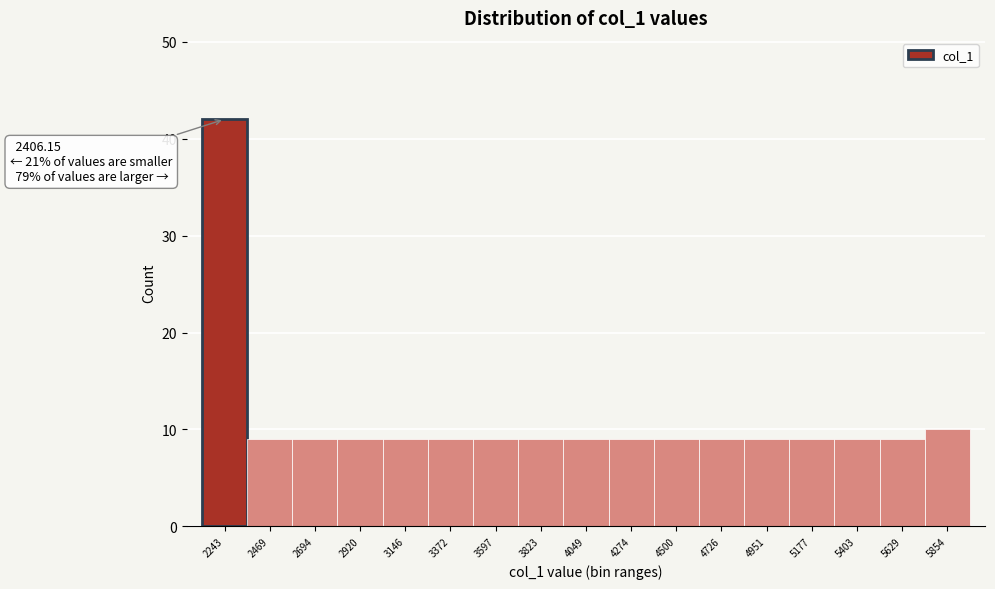

Reading right to left, list all the values displayed in this chart.

10	9	9	9	9	9	9	9	9	9	9	9	9	9	9	9	42